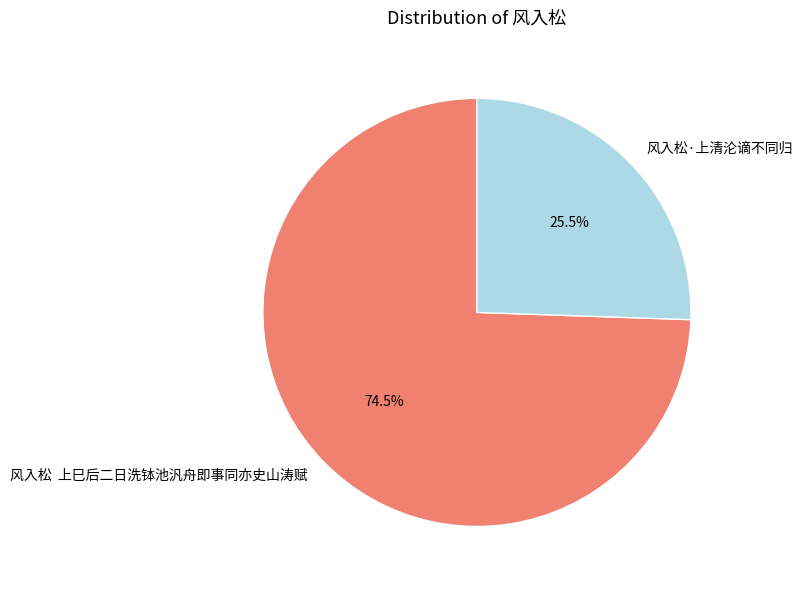

What percentage do 风入松·上清沦谪不同归 and 风入松 上巳后二日洗钵池汎舟即事同亦史山涛赋 together represent?

100.0%